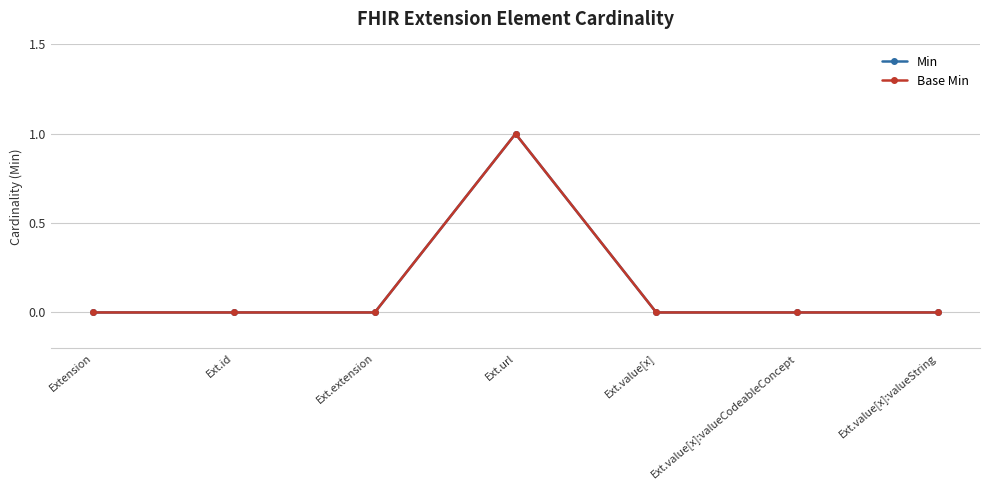

How many data points in Base Min are above 0?

1